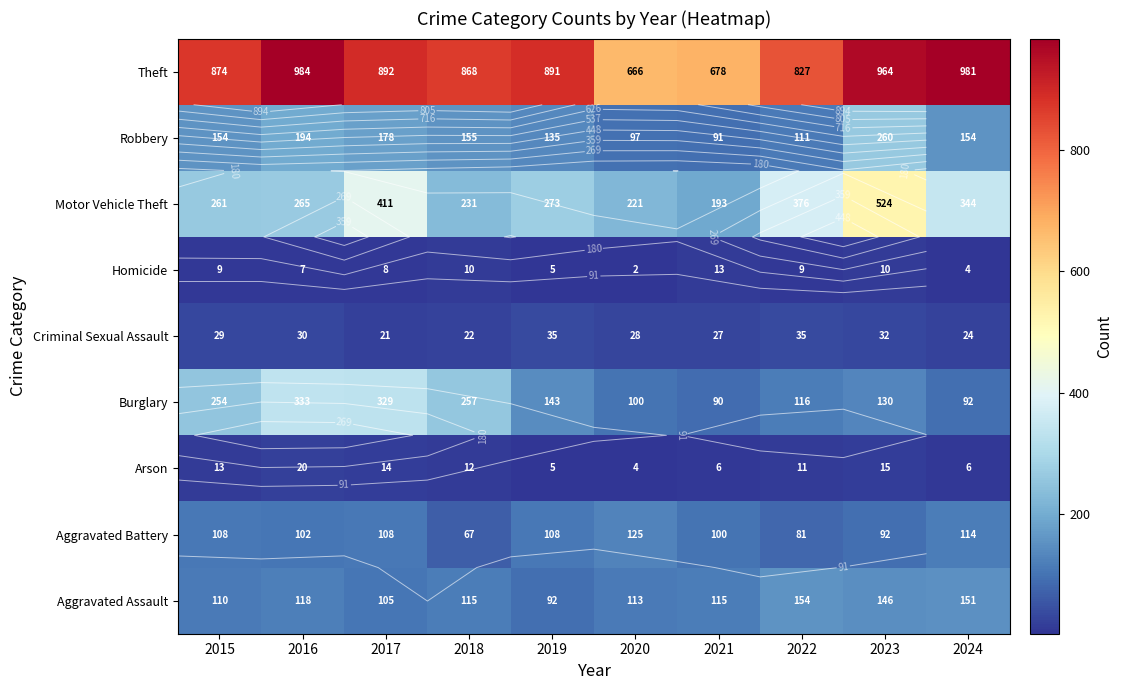

How many series are shown in this chart?

9